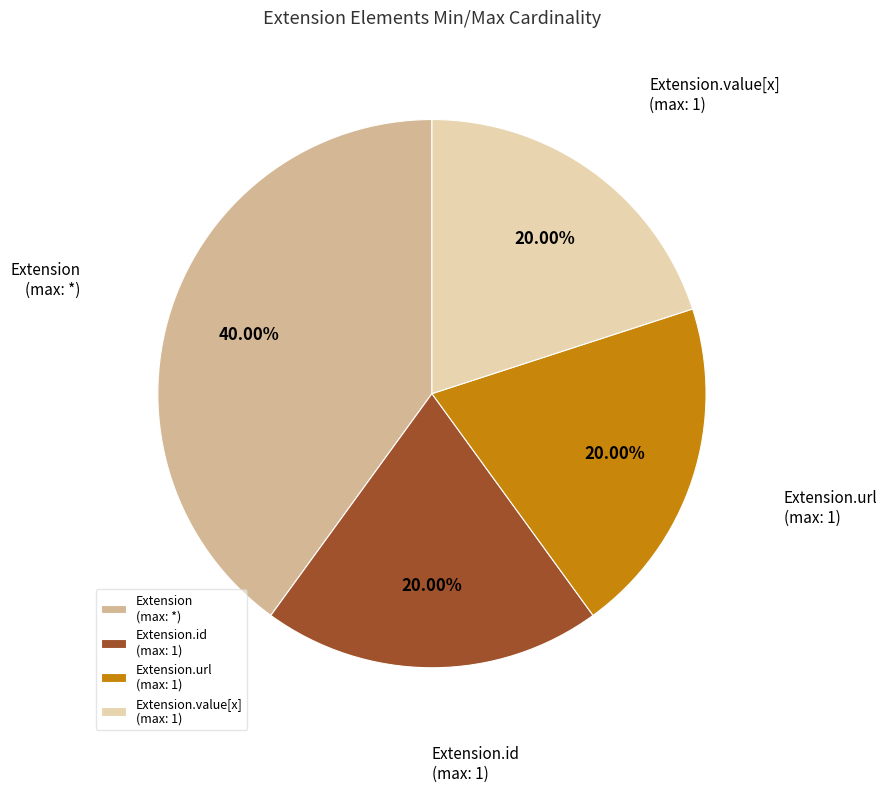

Is there any slice that represents more than half of the pie?

No